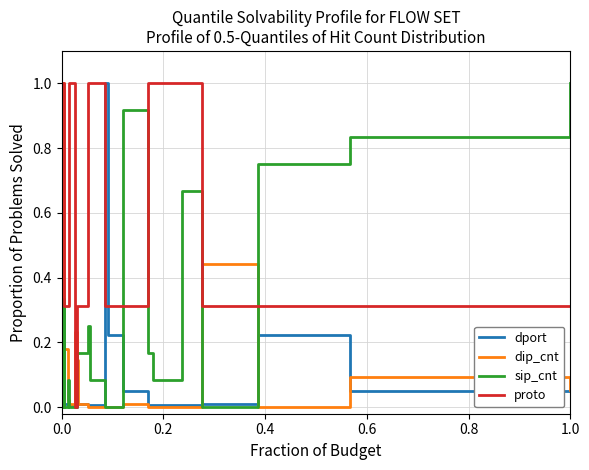

Which series has the largest total across all categories?

proto